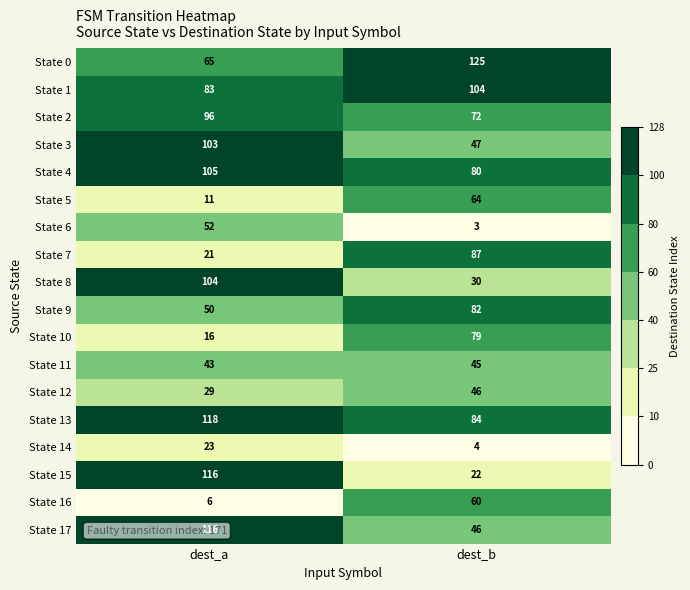

What is the smallest value displayed?

3